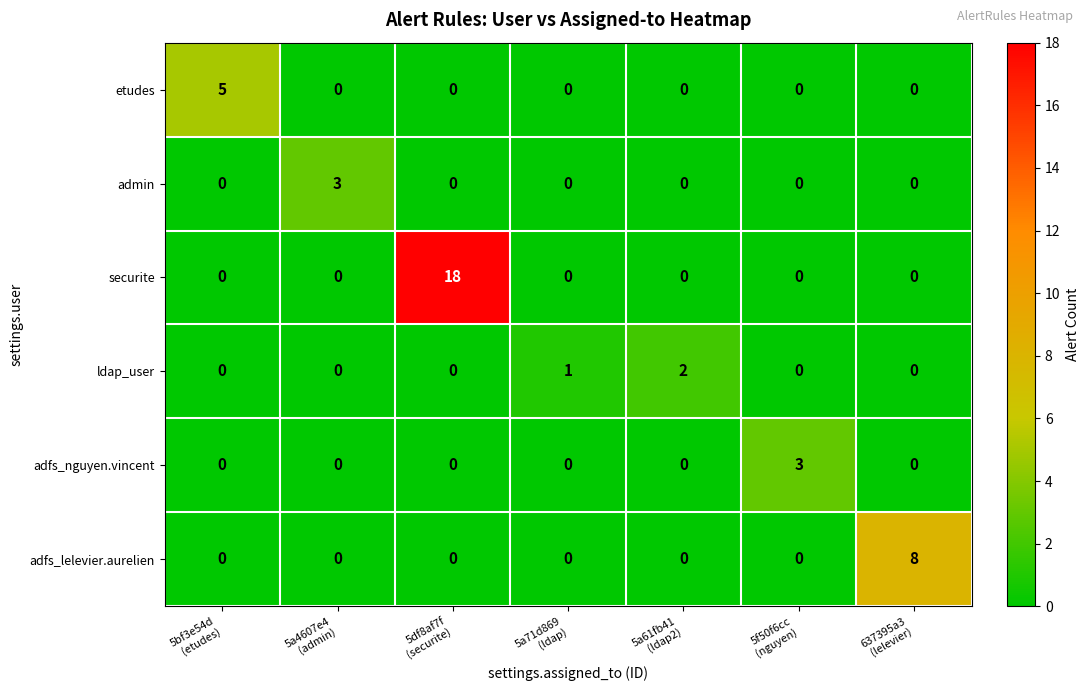

What is the maximum value shown in the chart?

18